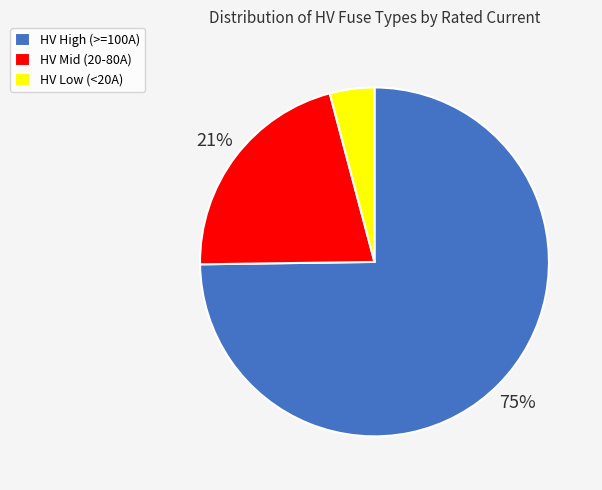

Is the sum of HV Low (<20A) and HV High (>=100A) greater than half?

Yes